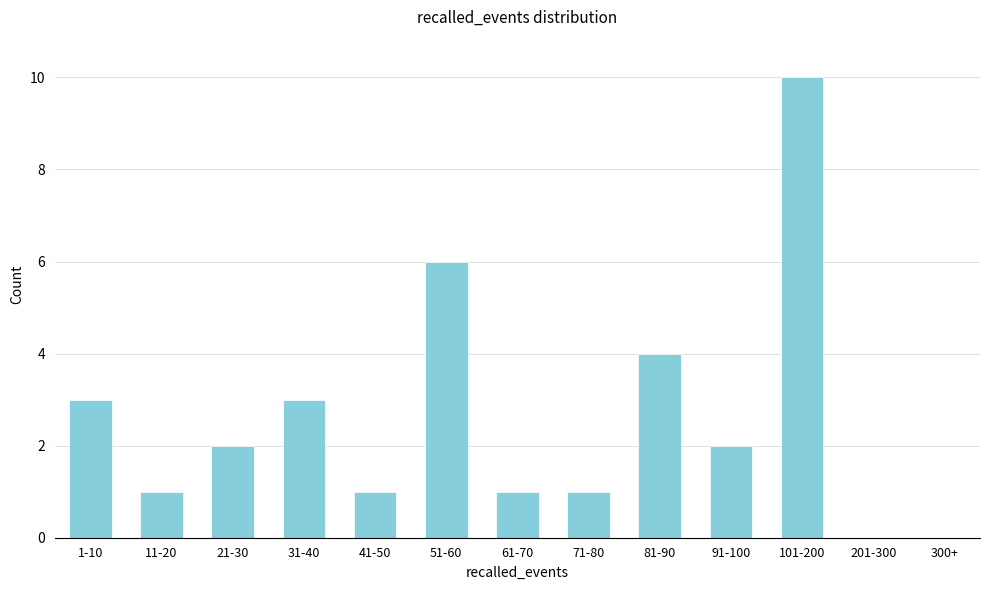

Reading left to right, what are all the values shown in this chart?

1-10=3	11-20=1	21-30=2	31-40=3	41-50=1	51-60=6	61-70=1	71-80=1	81-90=4	91-100=2	101-200=10	201-300=0	300+=0